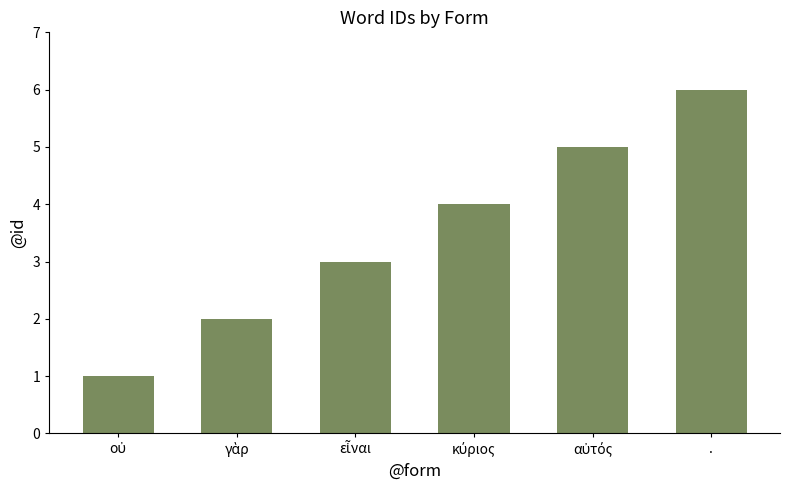

What is the maximum value shown in the chart?

6